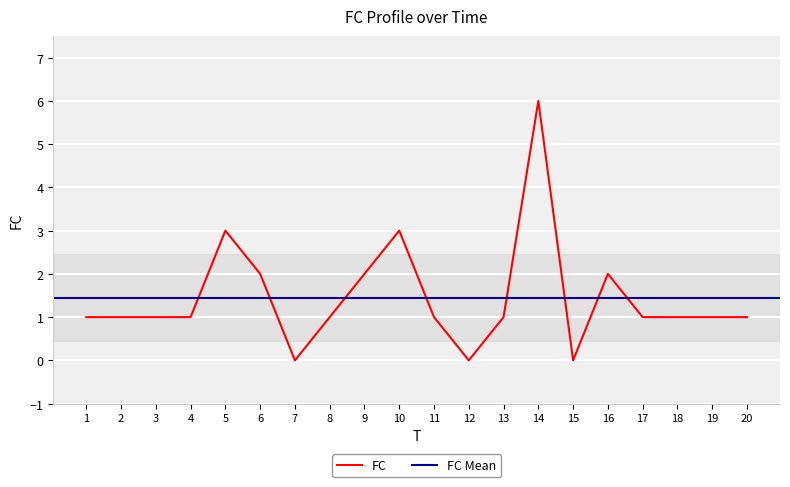

How many points are higher than both their immediate neighbors (excluding endpoints)?

4